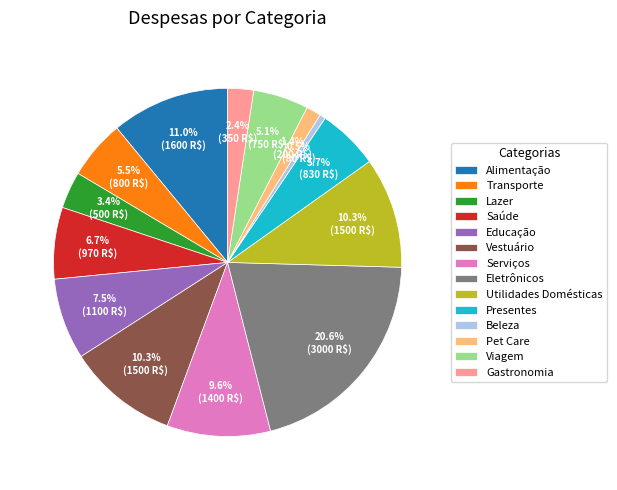

What is the smallest slice in the pie chart?

Beleza